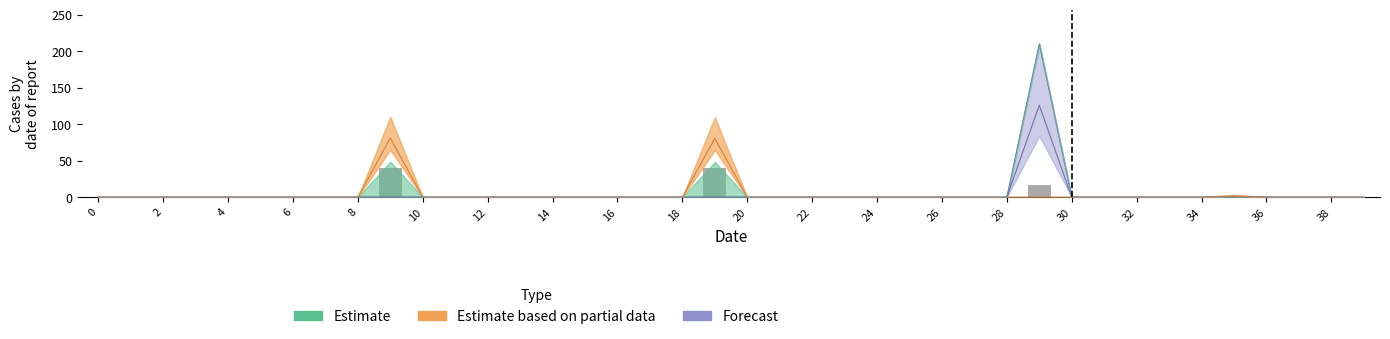

How many bars are there in each group?

6